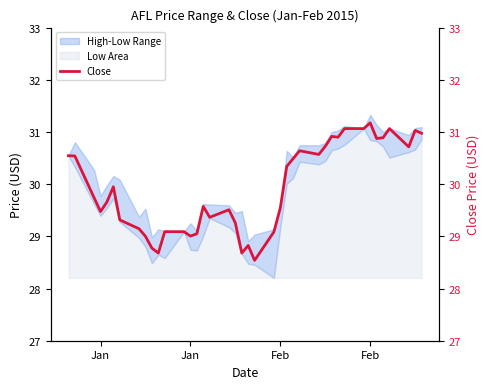

True or false: the data has more than 0 interior local peaks.

True